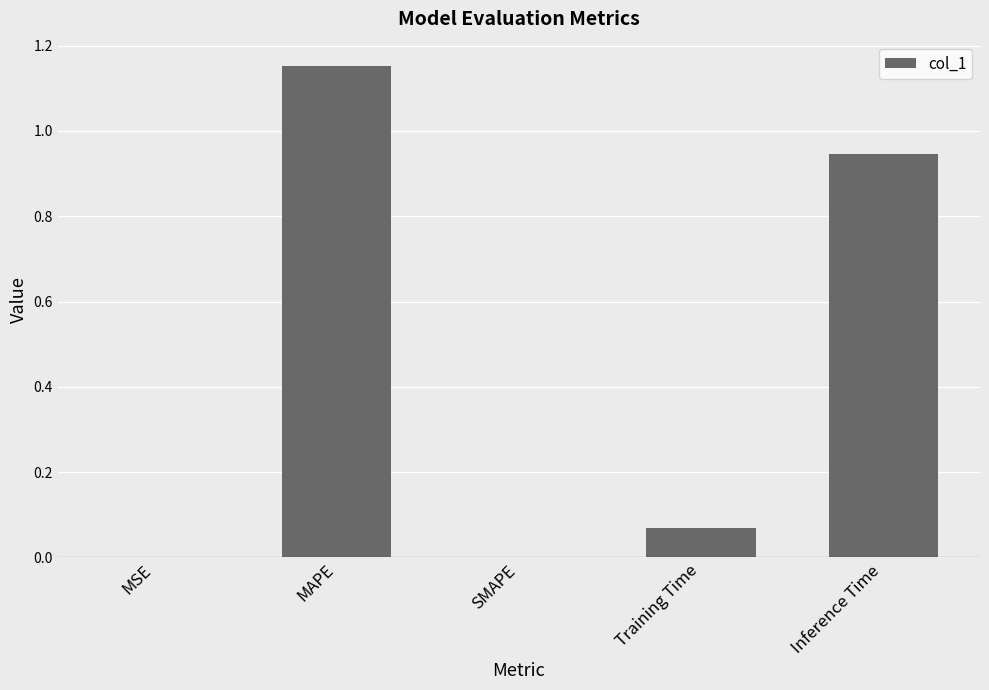

What is the change in value from MAPE to Training Time?

-1.1